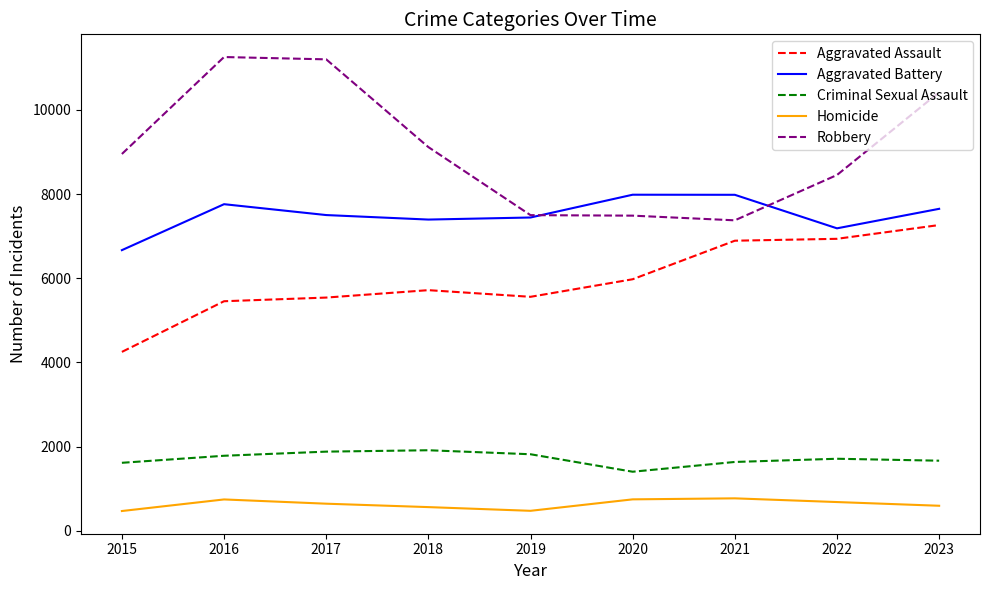

What is the sum of all Criminal Sexual Assault values?

15449